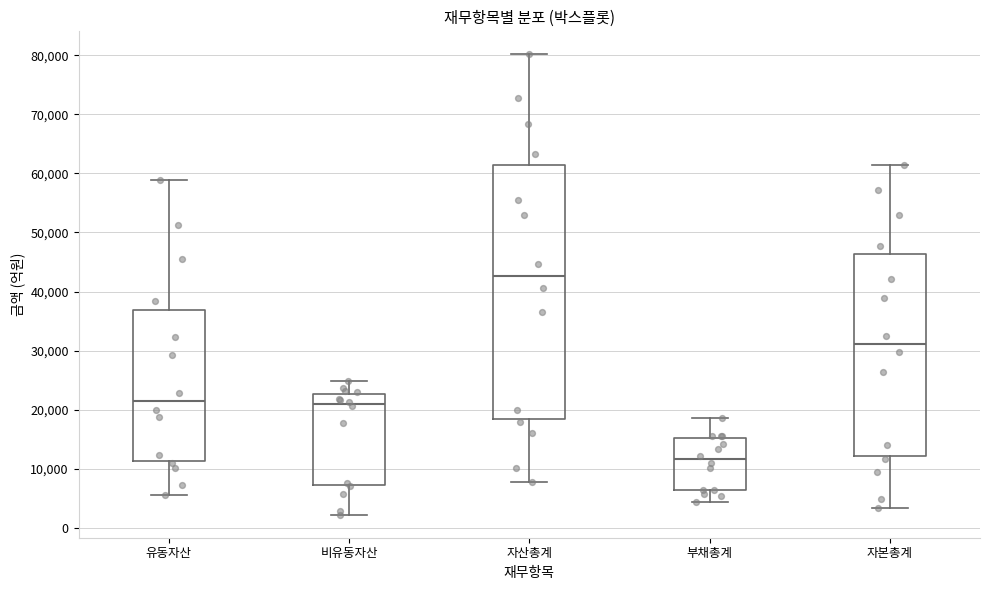

Where does the lower whisker of the box for 자산총계 end on the y-axis? The values are not printed on the chart, so give them approximately, as read against the axis.

8000